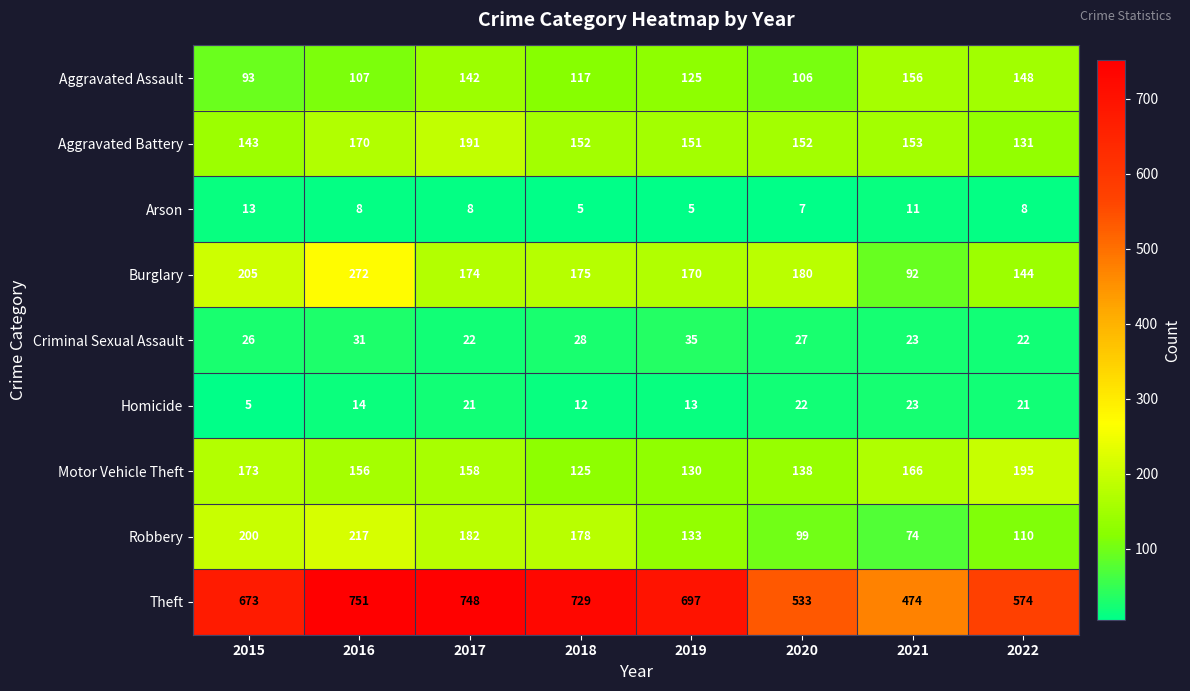

How many values in the Motor Vehicle Theft series are below 158?

4